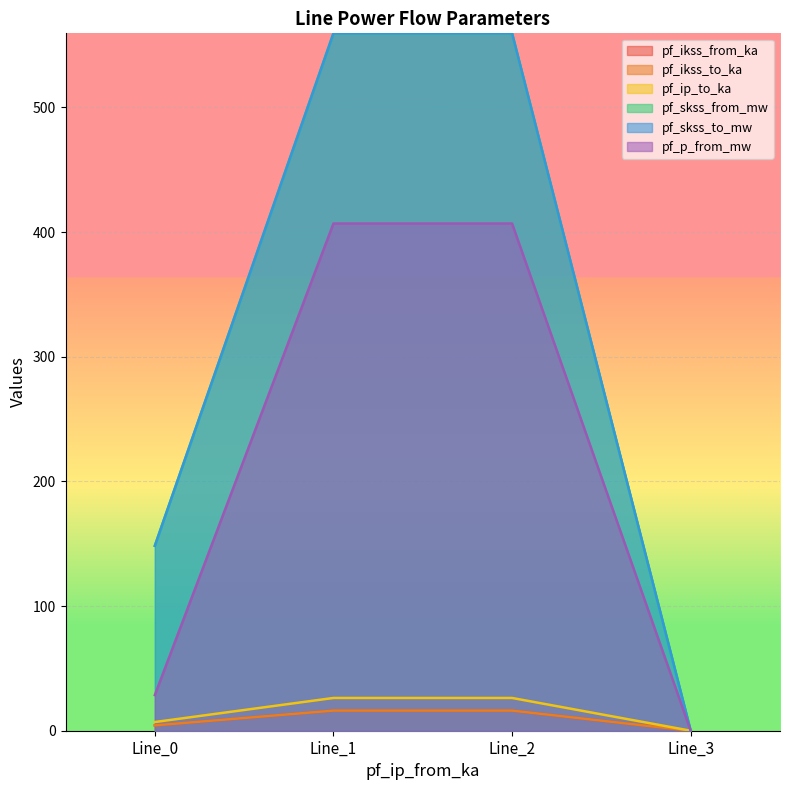

Is it true that pf_p_from_mw equals 202.8 at Line_3?

False